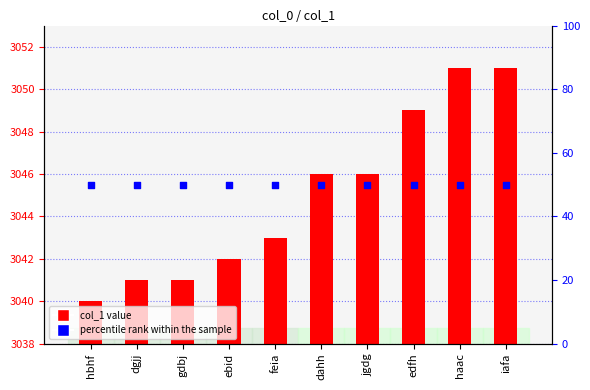

Which series has the largest total across all categories?

col_1